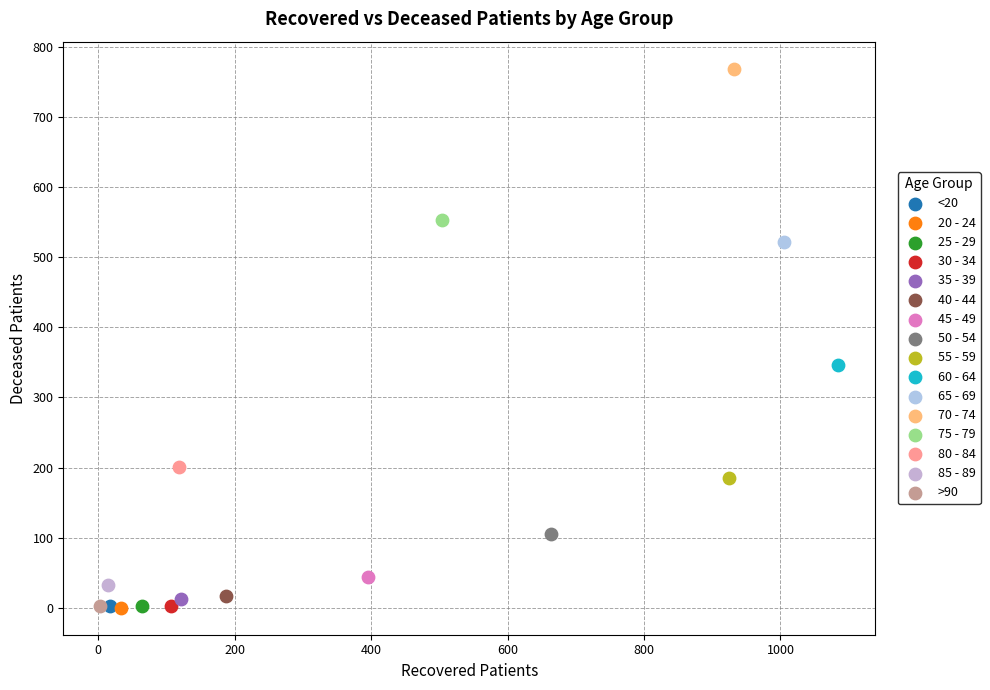

What are all the series names shown in the legend?

<20, 20 - 24, 25 - 29, 30 - 34, 35 - 39, 40 - 44, 45 - 49, 50 - 54, 55 - 59, 60 - 64, 65 - 69, 70 - 74, 75 - 79, 80 - 84, 85 - 89, >90